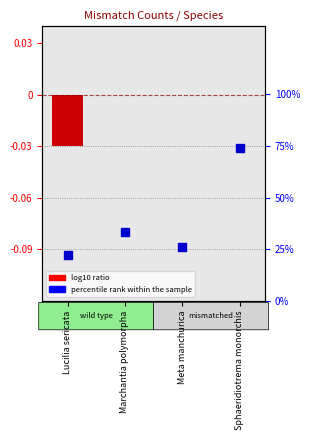

What is the change in value from Marchantia polymorpha to Sphaeridiotrema monorchis?

+40.7